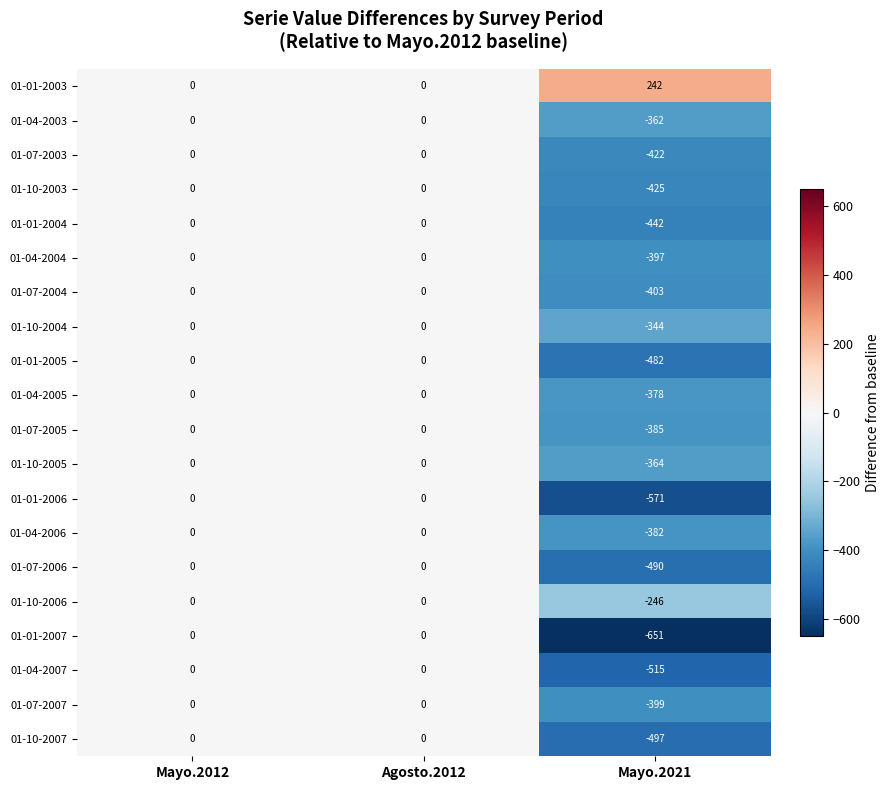

Is the value of 01-01-2005 at Mayo.2021 greater than the value of 01-07-2005 at Agosto.2012?

No